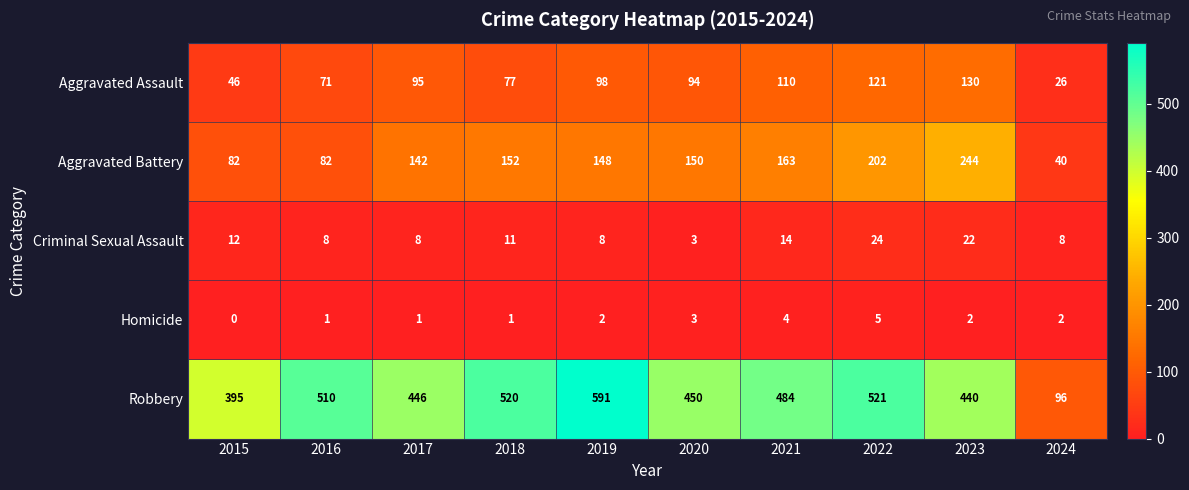

What is the difference between the Aggravated Battery values at 2016 and 2019?

66